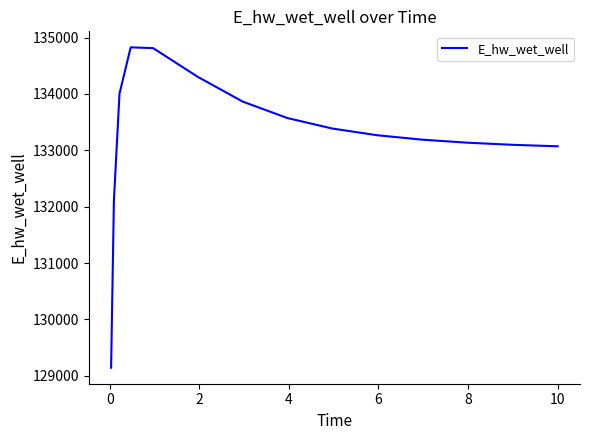

What is the smallest value displayed?

129144.2